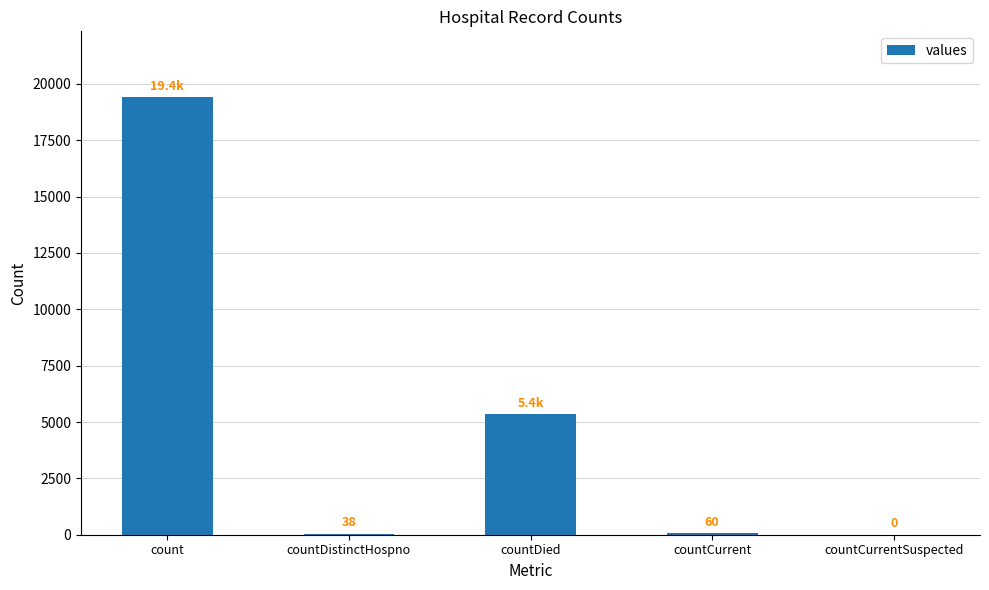

Reading left to right, list all the values displayed in this chart.

19420	38	5357	60	0